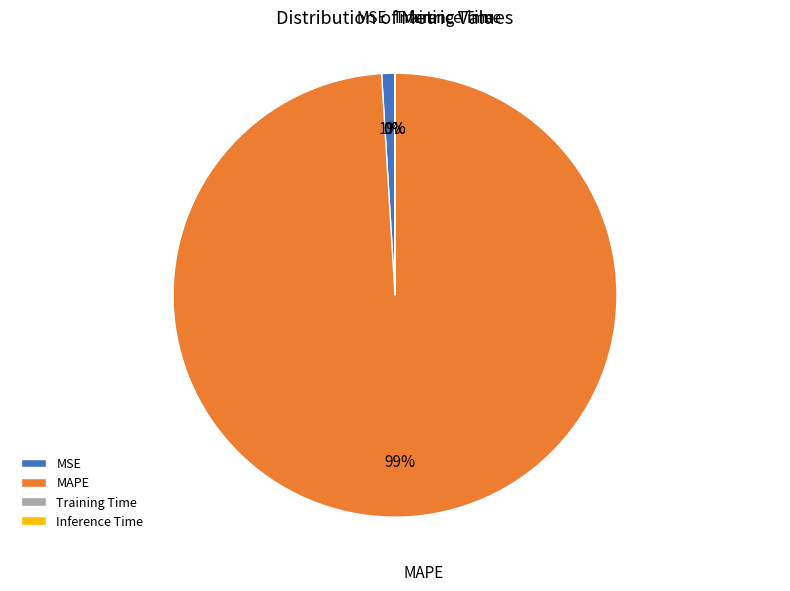

Which category has the biggest portion of the pie?

MAPE